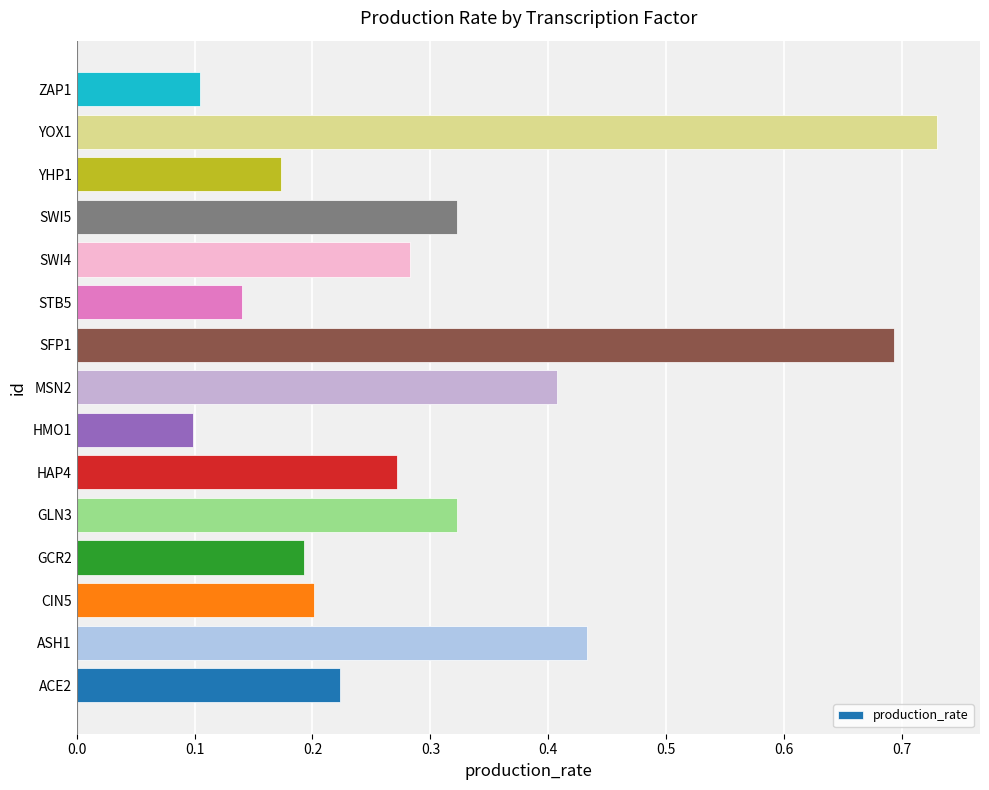

Which has a higher value, ACE2 or YOX1?

YOX1